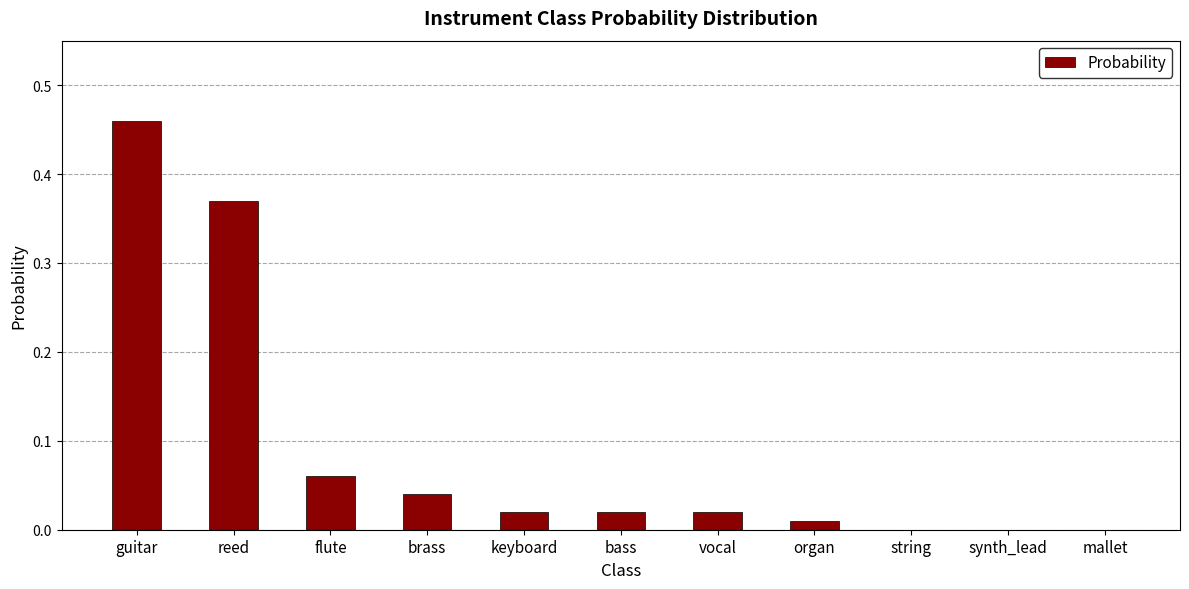

Which has a higher value, mallet or guitar?

guitar